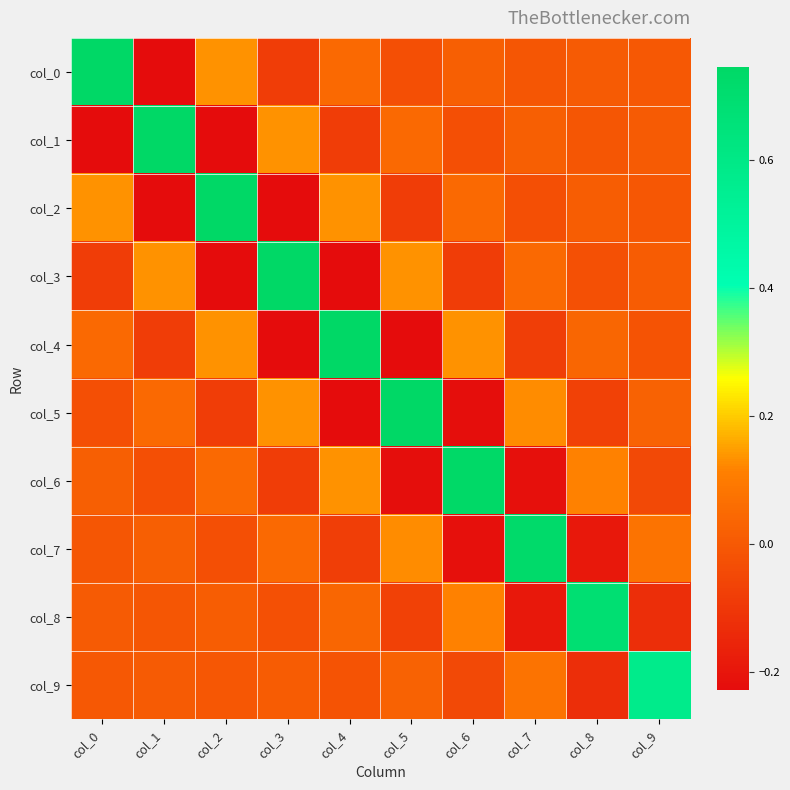

Which category has the highest value across all series?

col_0